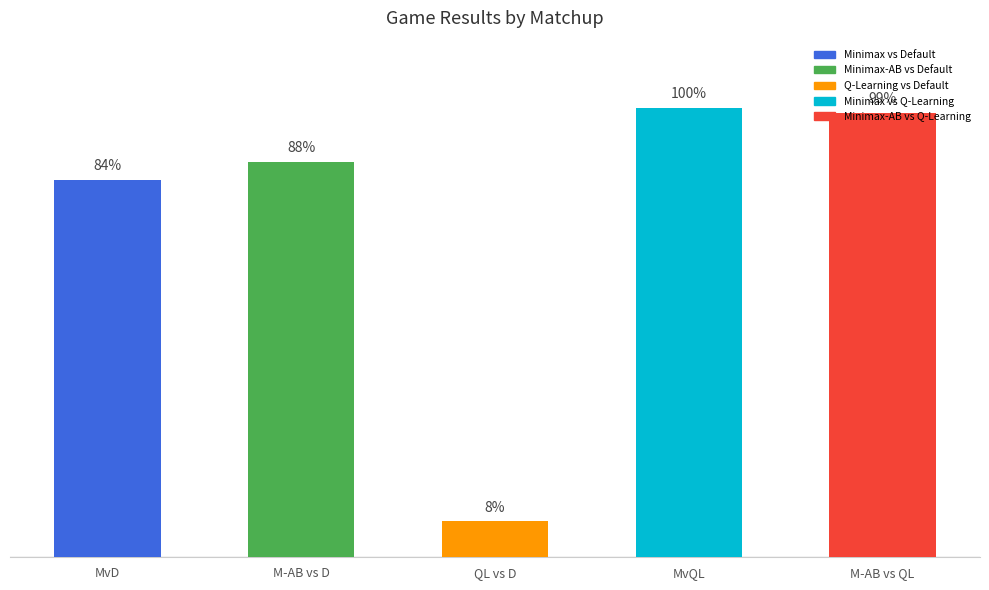

Are the bars grouped side by side (vs. stacked)?

No